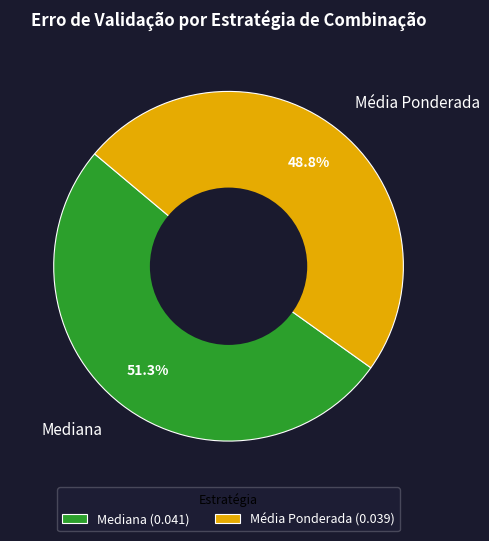

True or false: Média Ponderada accounts for 49% of the total.

True